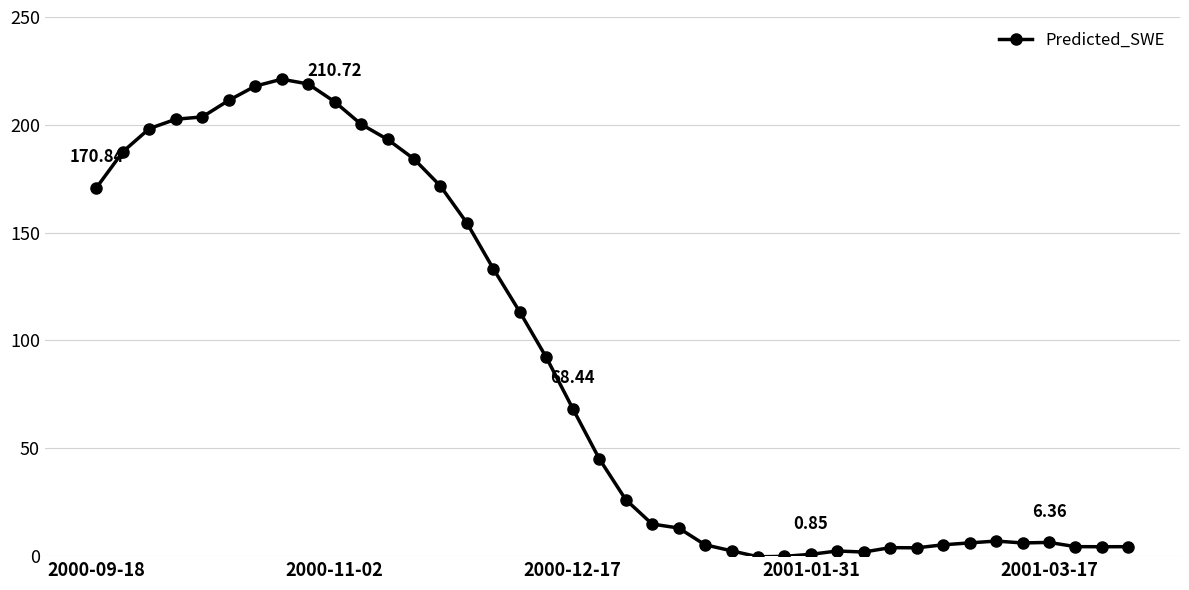

What is the difference between the maximum and minimum values?

221.5